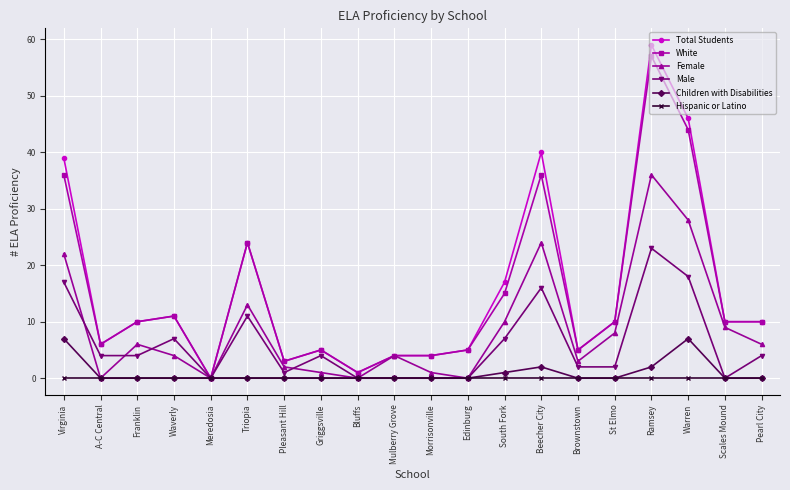

What is the approximate value of Female at St Elmo, to the nearest 10?

10